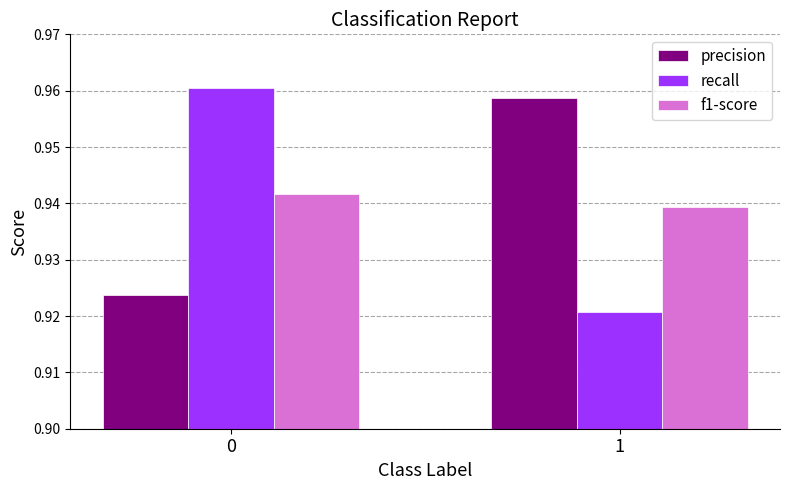

At 1, list the series in order from largest to smallest.

precision, f1-score, recall